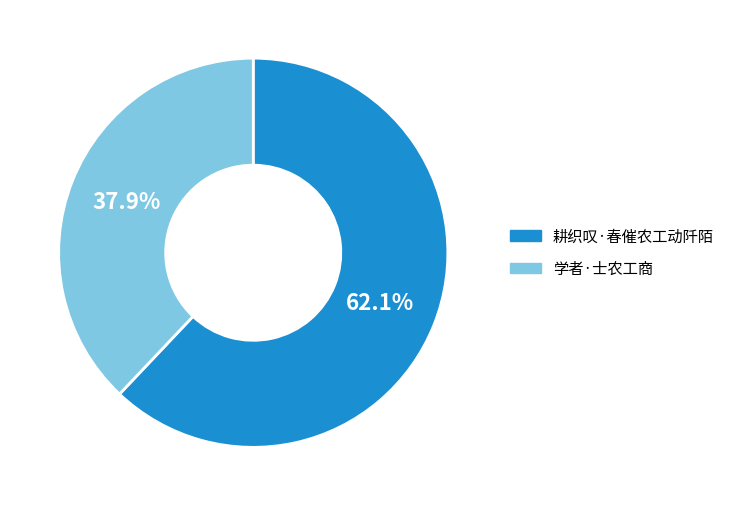

Do 耕织叹·春催农工动阡陌 and 学者·士农工商 together represent more than half of the pie?

Yes